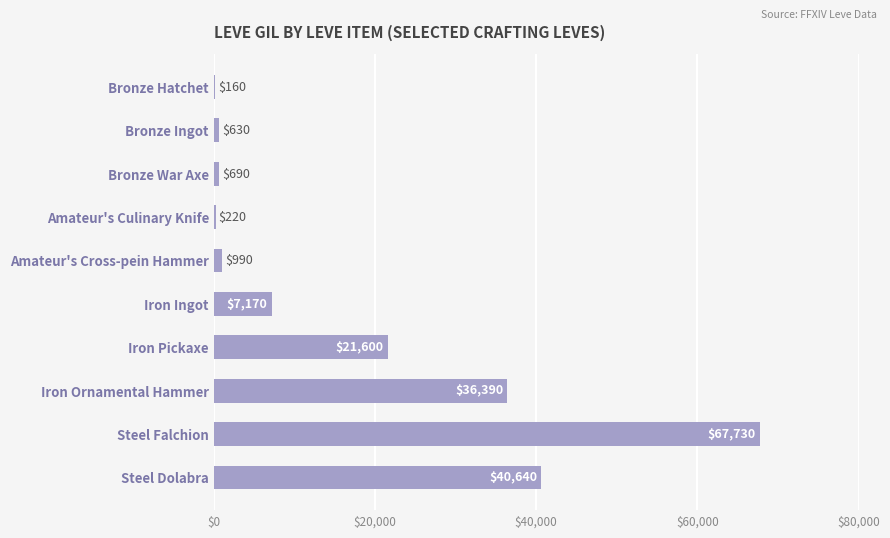

Which label corresponds to the largest value in the chart?

Steel Falchion